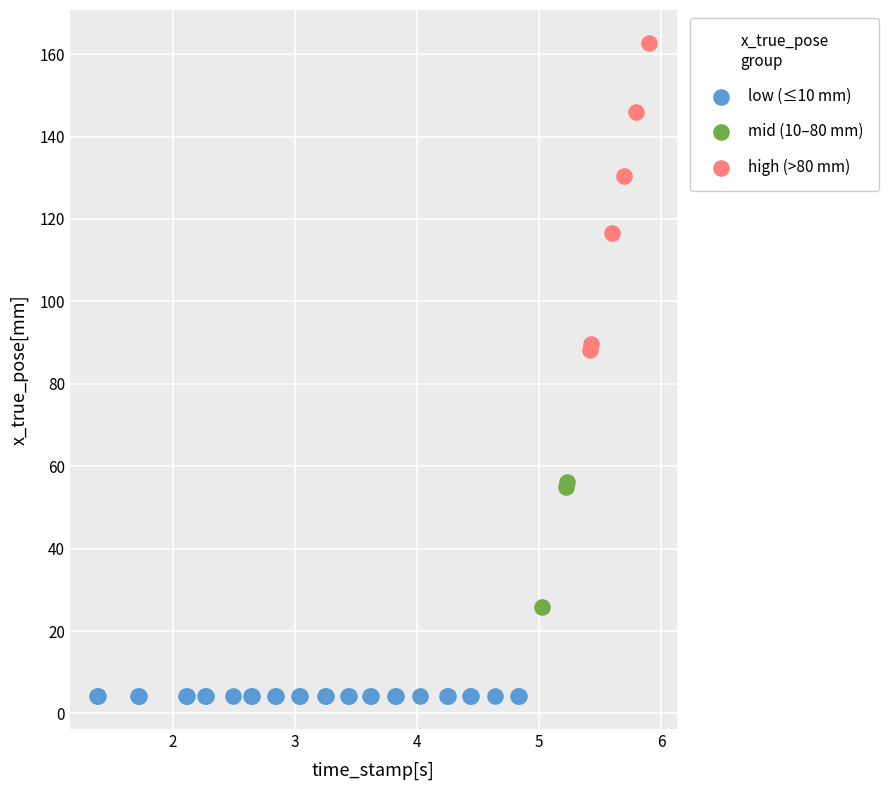

What are all the series names shown in the legend?

low (≤10 mm), mid (10–80 mm), high (>80 mm)